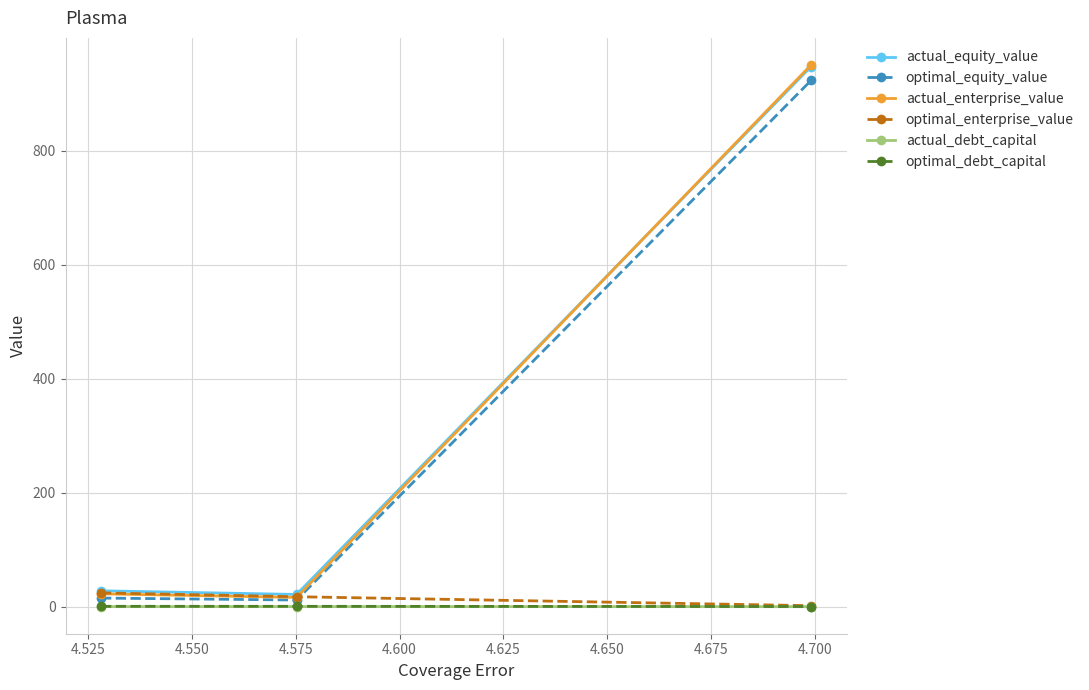

What is the greatest value displayed?

950.8